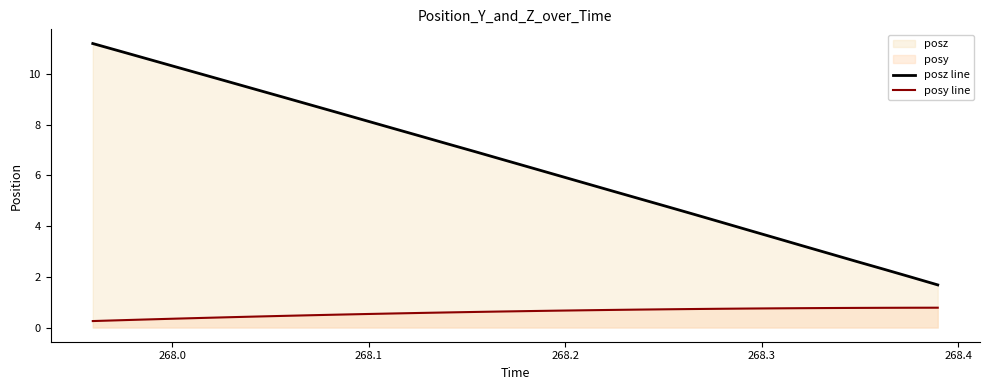

True or false: posz line has more than 1 interior local peaks.

False